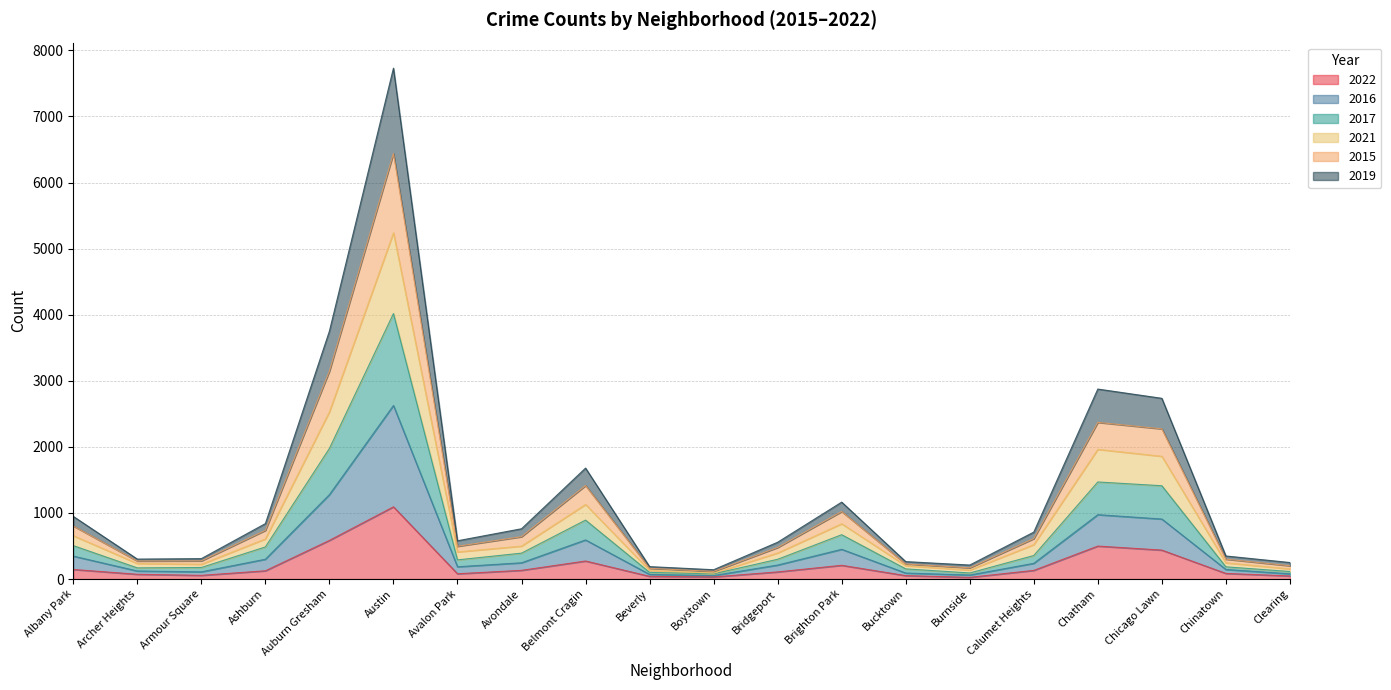

How many lines are shown in the chart?

6